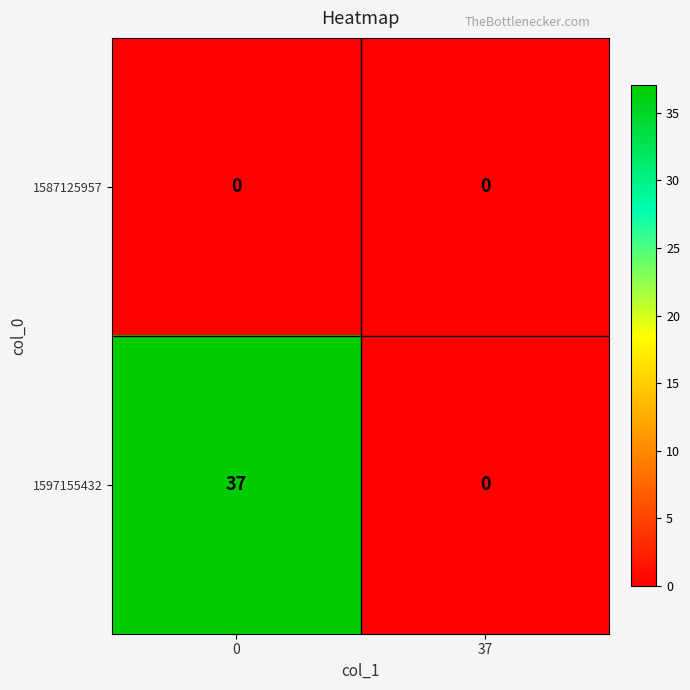

How many distinct data groups are displayed?

2